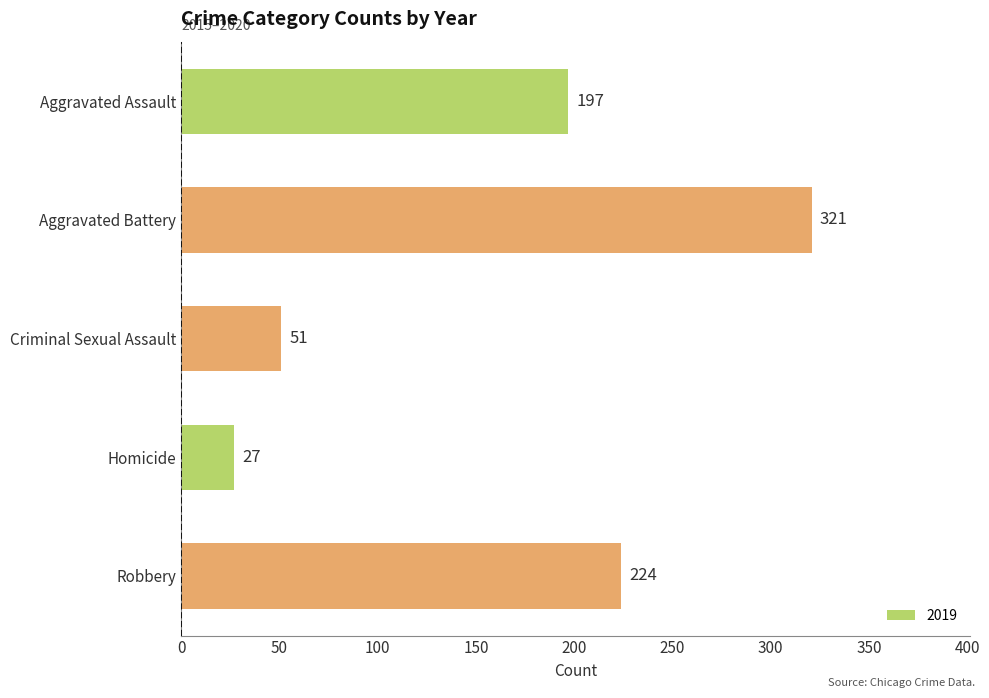

What is the minimum value shown in the chart?

27